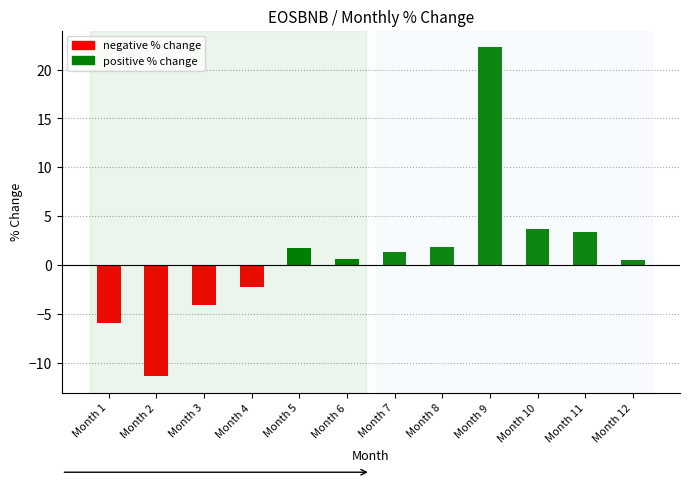

Where does the data first go above 1?

Month 5